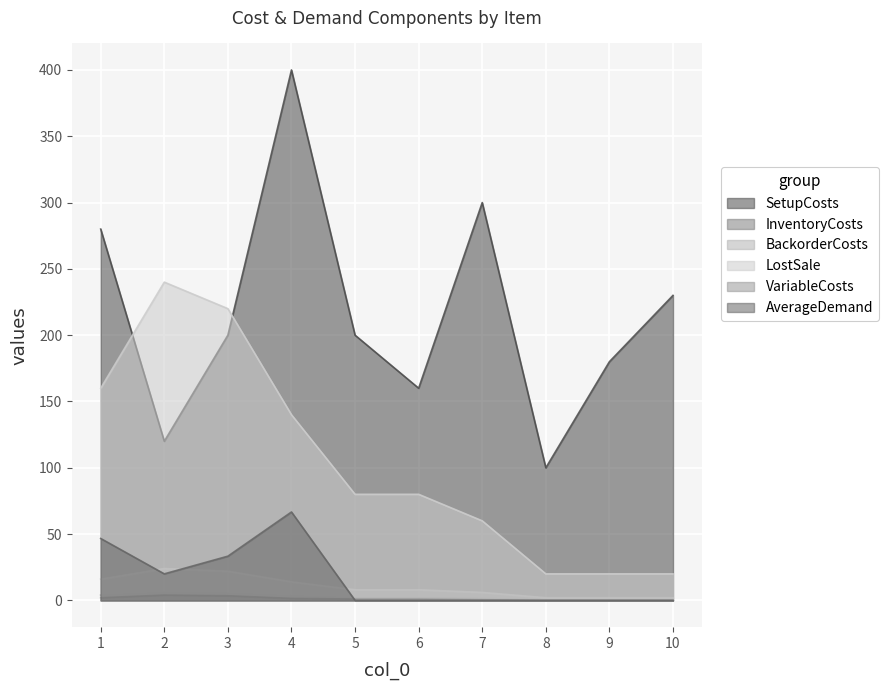

What are all the series names shown in the legend?

SetupCosts, InventoryCosts, BackorderCosts, LostSale, VariableCosts, AverageDemand